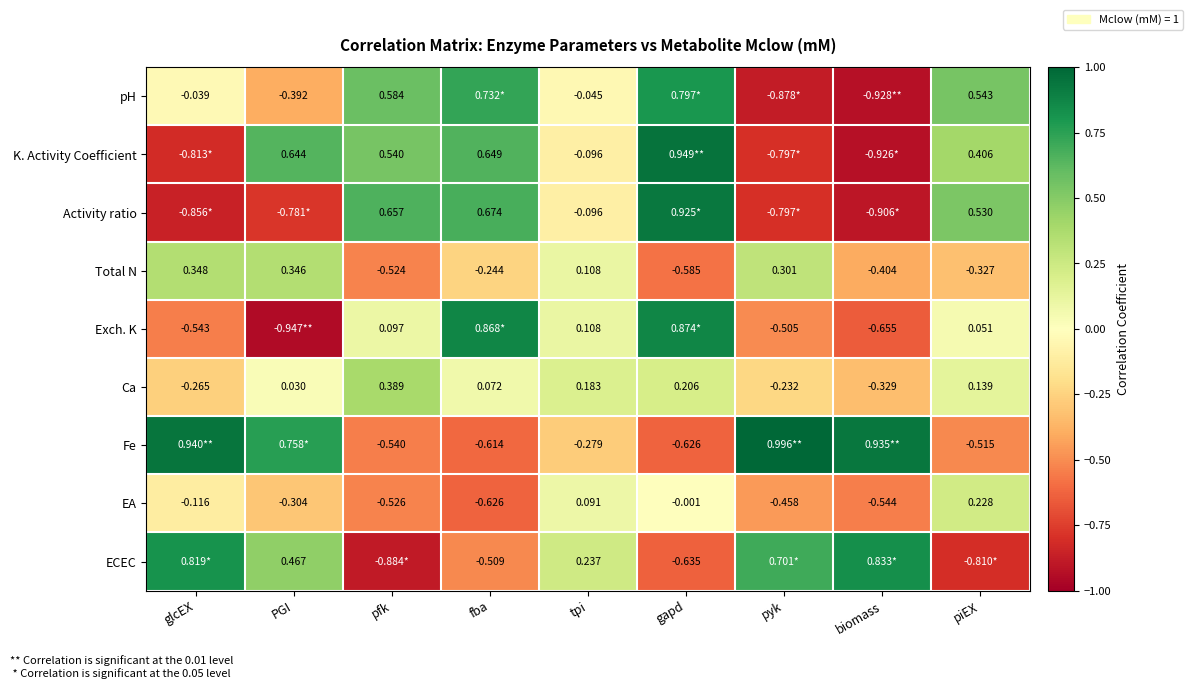

At which label does Ca first exceed 0?

PGI